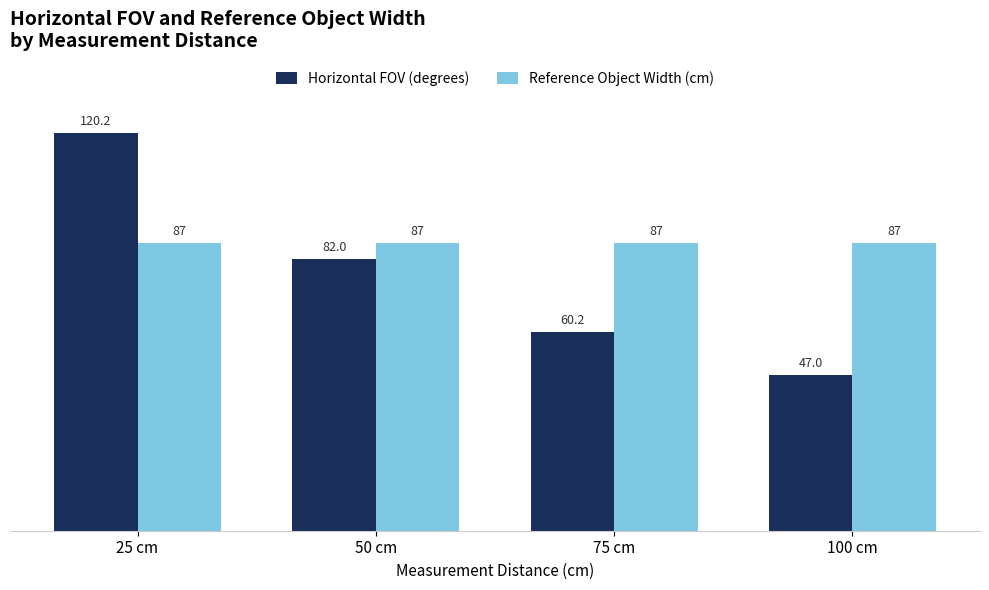

The Horizontal FOV (degrees) series shows 175.6 at 25 cm. True or false?

False